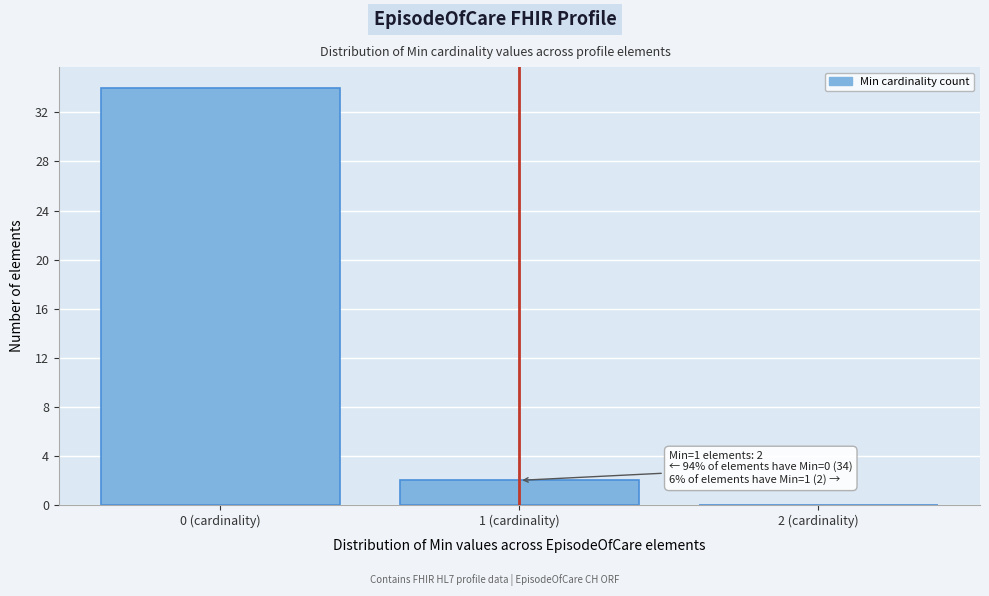

Which range on the x-axis has the tallest bar?

-0.5 to 0.5